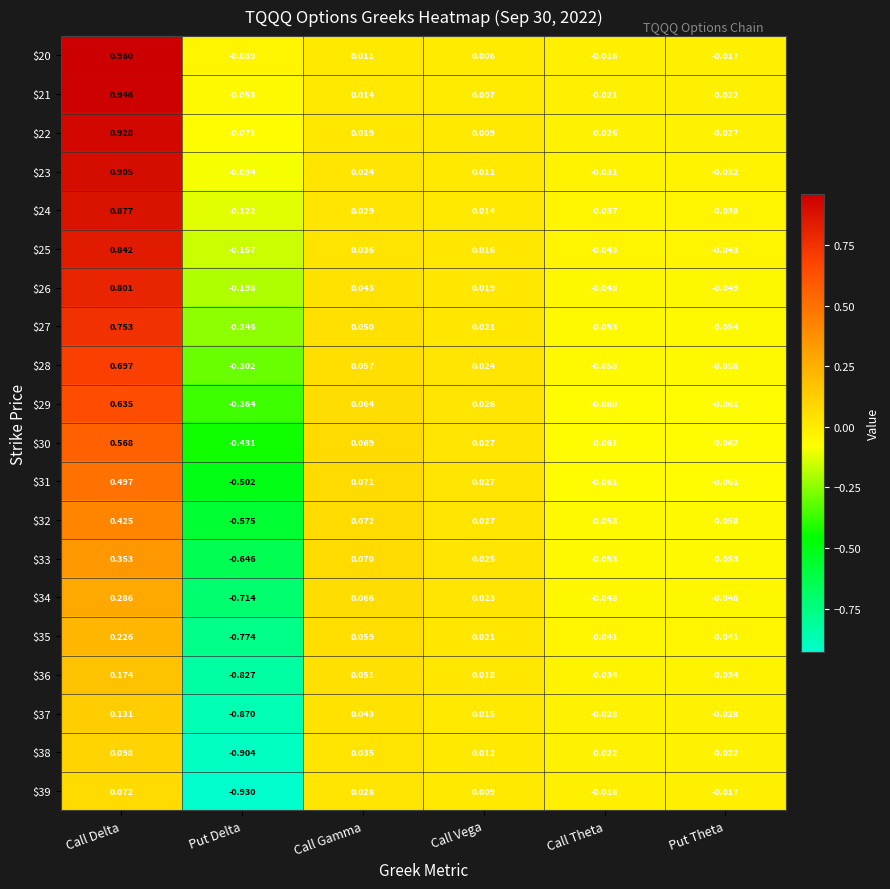

Which category has the highest value in the $32 series?

Call Delta